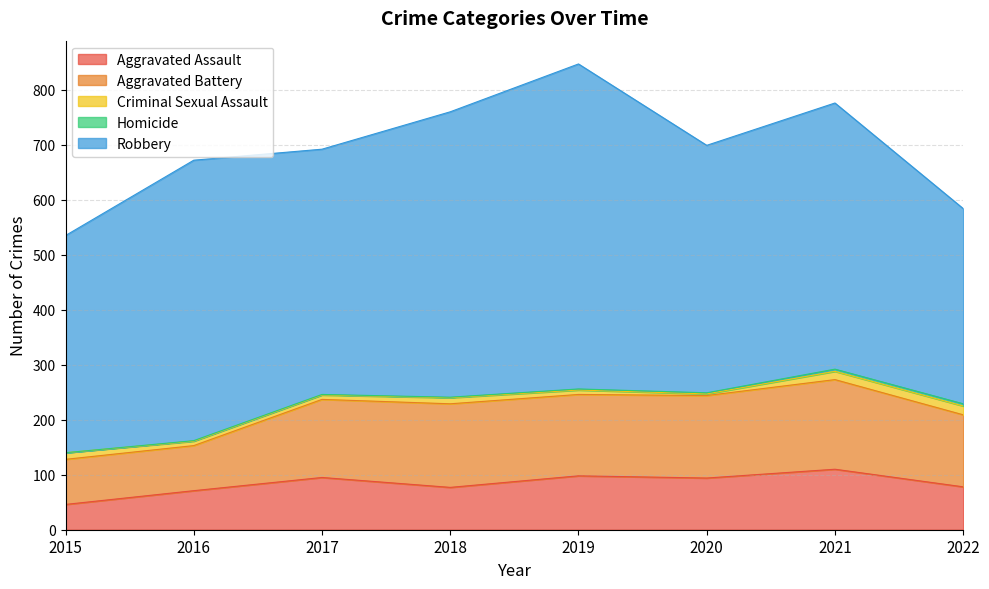

Reading right to left, extract all data points from this chart.

Aggravated Assault: 78	110	94	98	77	95	71	46
Aggravated Battery: 131	163	150	148	152	142	82	82
Criminal Sexual Assault: 16	15	3	8	11	8	8	12
Homicide: 4	4	2	2	1	1	1	0
Robbery: 355	484	450	591	519	446	510	395